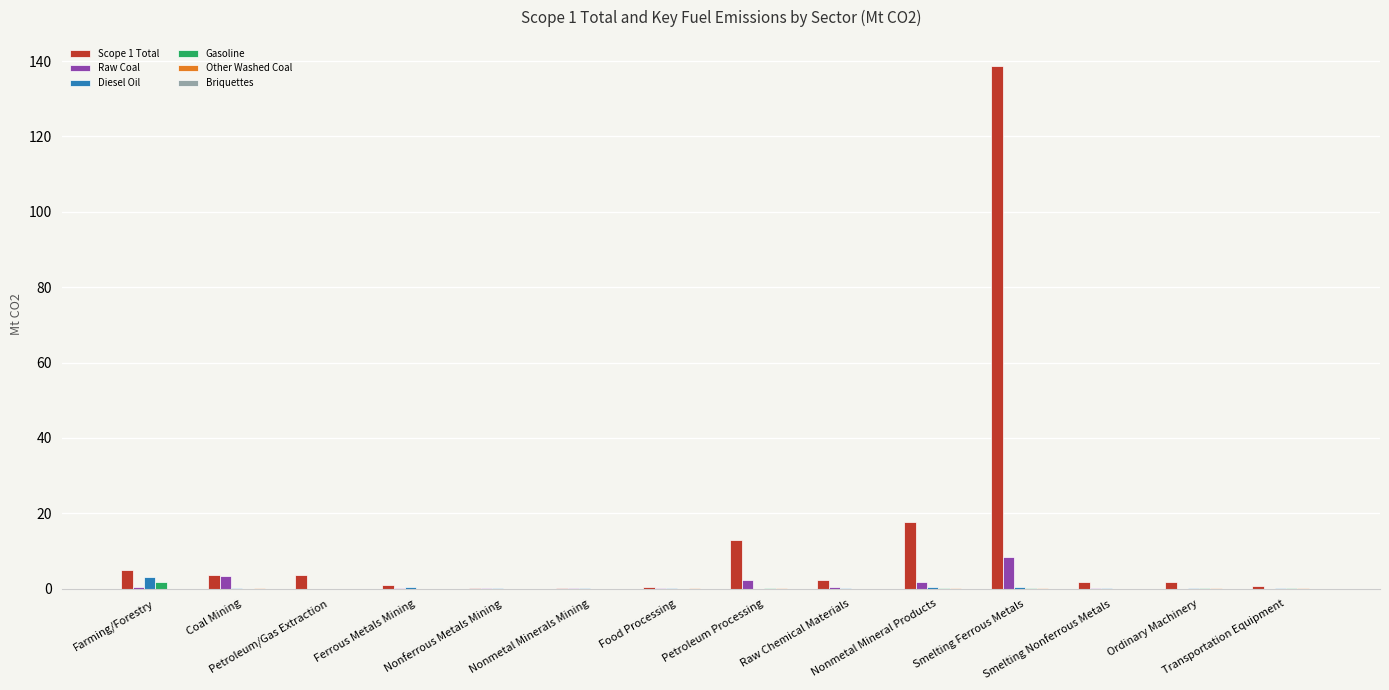

Which series has the largest total across all categories?

Scope 1 Total